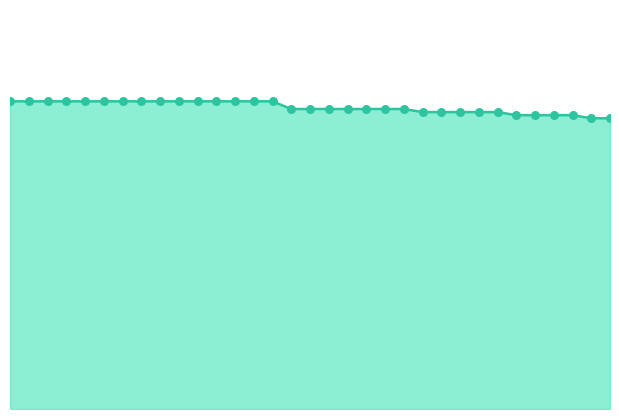

How many lines are shown in the chart?

1